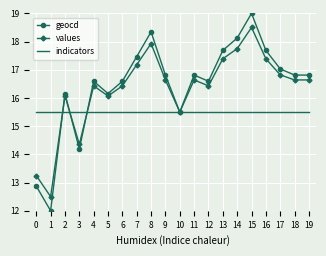

How many interior local peaks does the values series have?

5